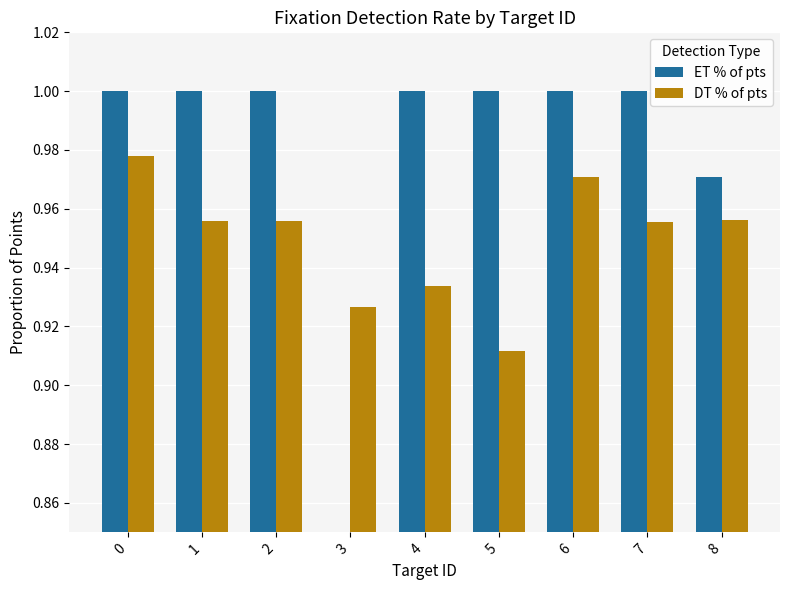

List the labels in order of DT % of pts value, smallest first.

5, 3, 4, 7, 1, 2, 8, 6, 0